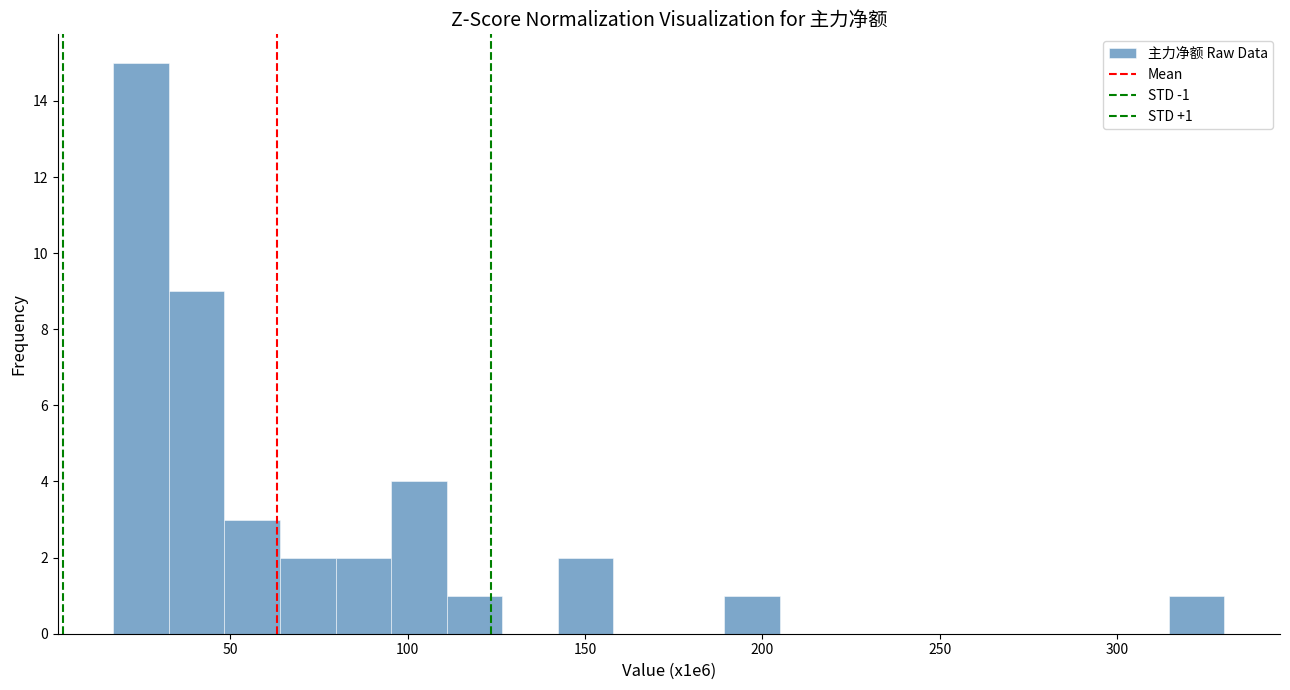

Read against the x-axis, roughly where is the centre of the tallest bar?

25